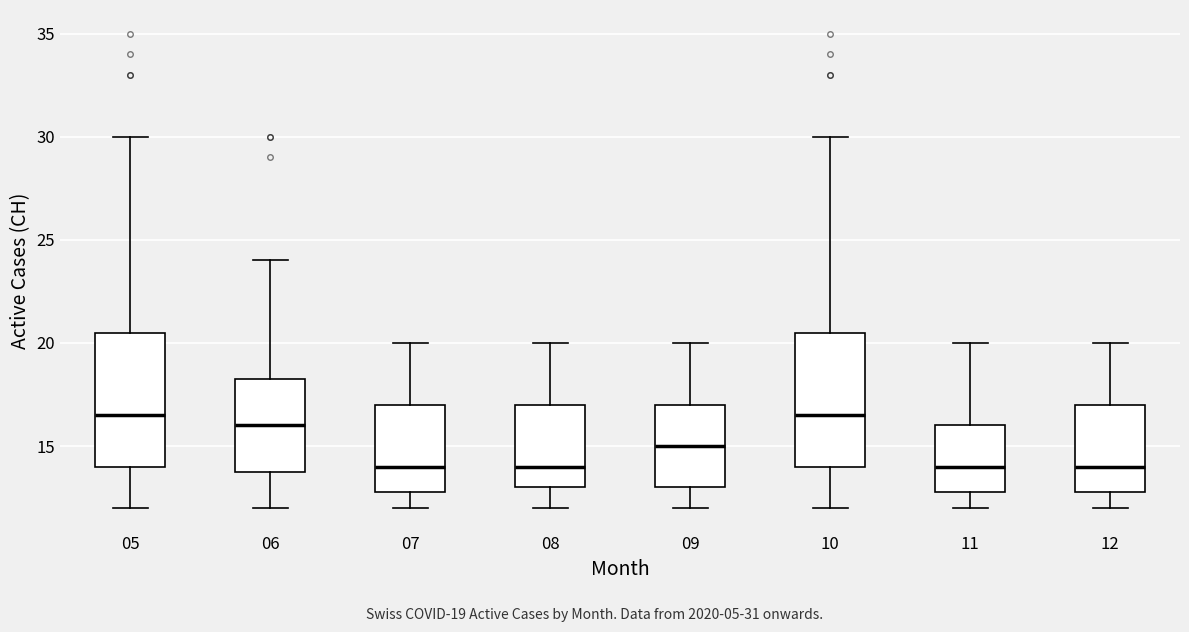

Reading left to right, transcribe this box plot: for each box, give where its median line is, the range the box spans, and where its two whiskers end, as read against the y-axis. The values are not printed on the chart, so give them approximately, as read against the axis.

05: median 16.5, box 14.0 to 20.5, whiskers 12.0 to 30.0
06: median 16.0, box 14.0 to 18.5, whiskers 12.0 to 24.0
07: median 14.0, box 13.0 to 17.0, whiskers 12.0 to 20.0
08: median 14.0, box 13.0 to 17.0, whiskers 12.0 to 20.0
09: median 15.0, box 13.0 to 17.0, whiskers 12.0 to 20.0
10: median 16.5, box 14.0 to 20.5, whiskers 12.0 to 30.0
11: median 14.0, box 13.0 to 16.0, whiskers 12.0 to 20.0
12: median 14.0, box 13.0 to 17.0, whiskers 12.0 to 20.0